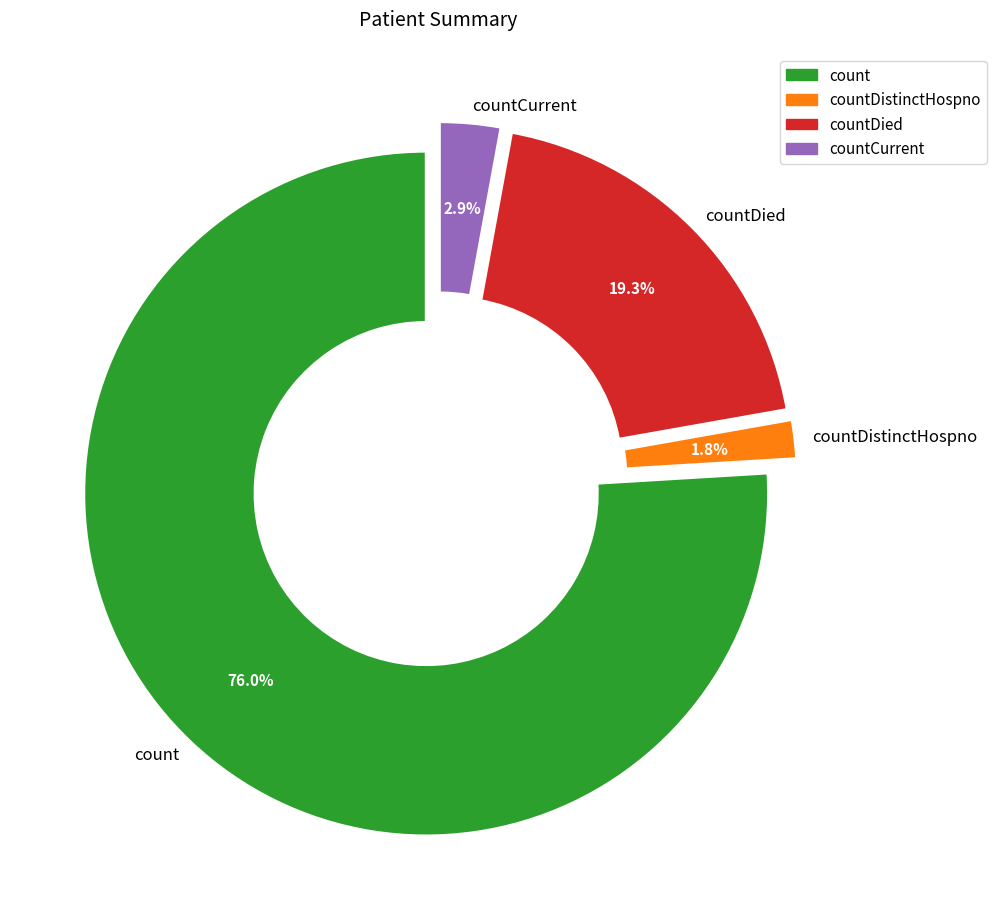

To the nearest percent, what is the average slice percentage?

25%